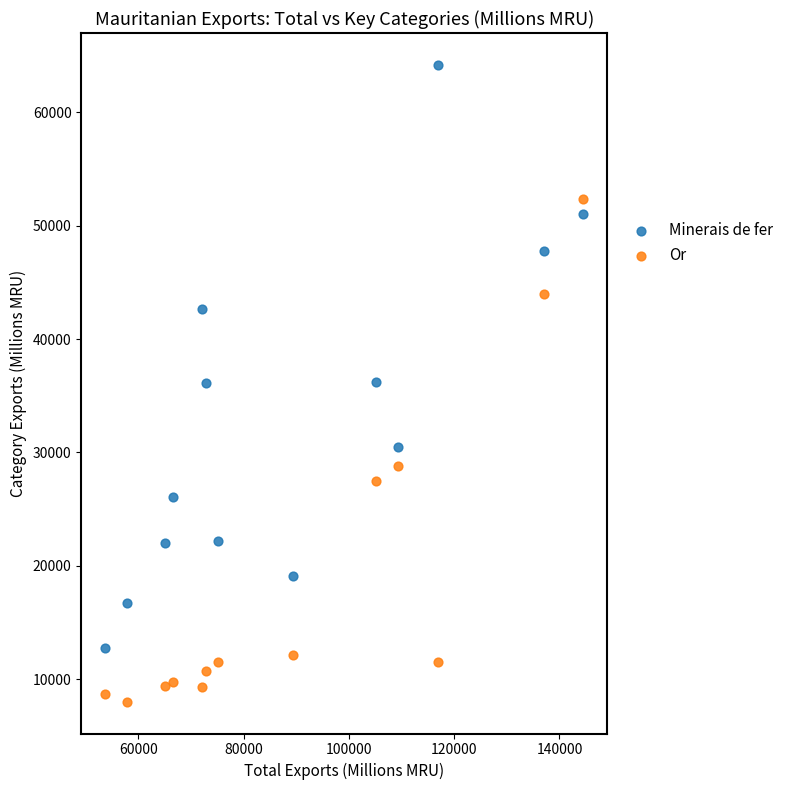

Across all data points, what is the range of Y values (max minus min)?

56145.8